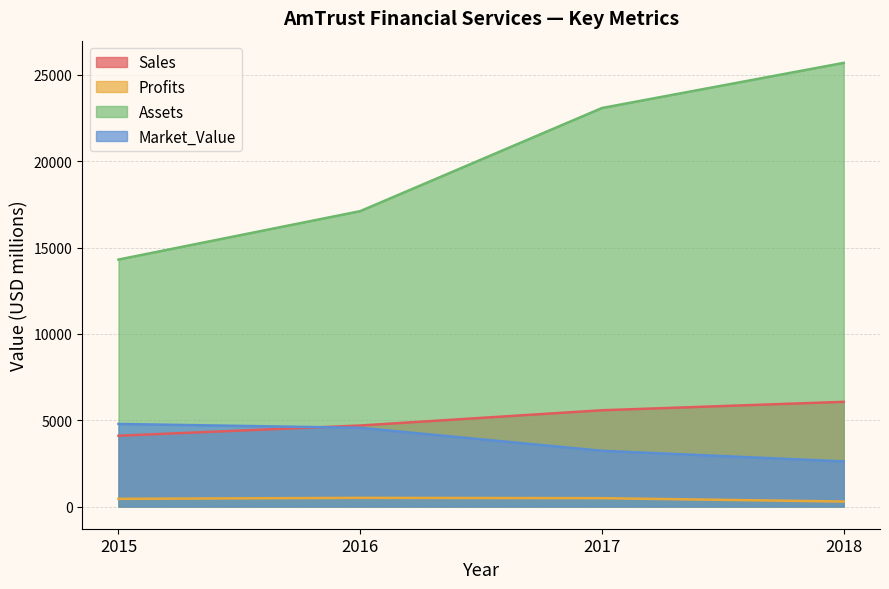

Reading left to right, transcribe all the data shown in this chart.

Sales: 2015=4102.0	2016=4694.0	2017=5577.0	2018=6065.0
Profits: 2015=445.9	2016=503.3	2017=485.2	2018=290.3
Assets: 2015=14307.0	2016=17112.0	2017=23086.0	2018=25701.0
Market_Value: 2015=4785.0	2016=4561.0	2017=3230.0	2018=2615.0